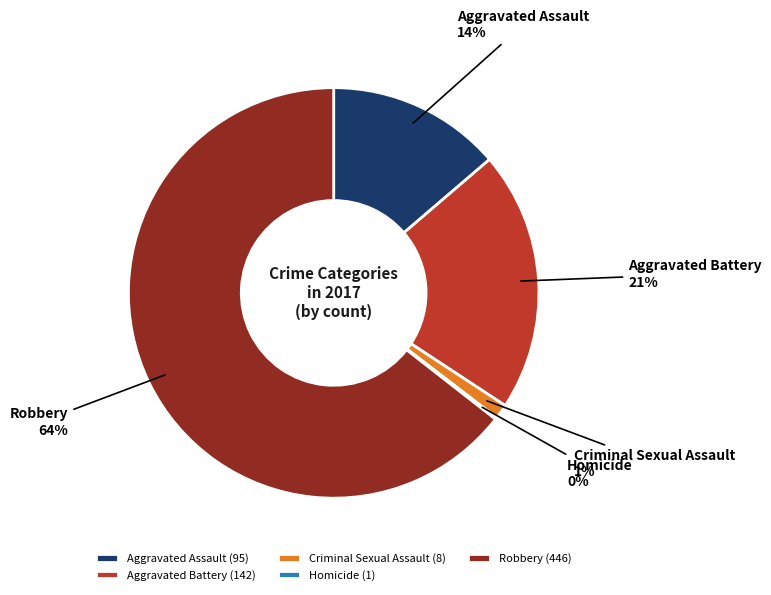

To the nearest percent, what is the average slice percentage?

20%